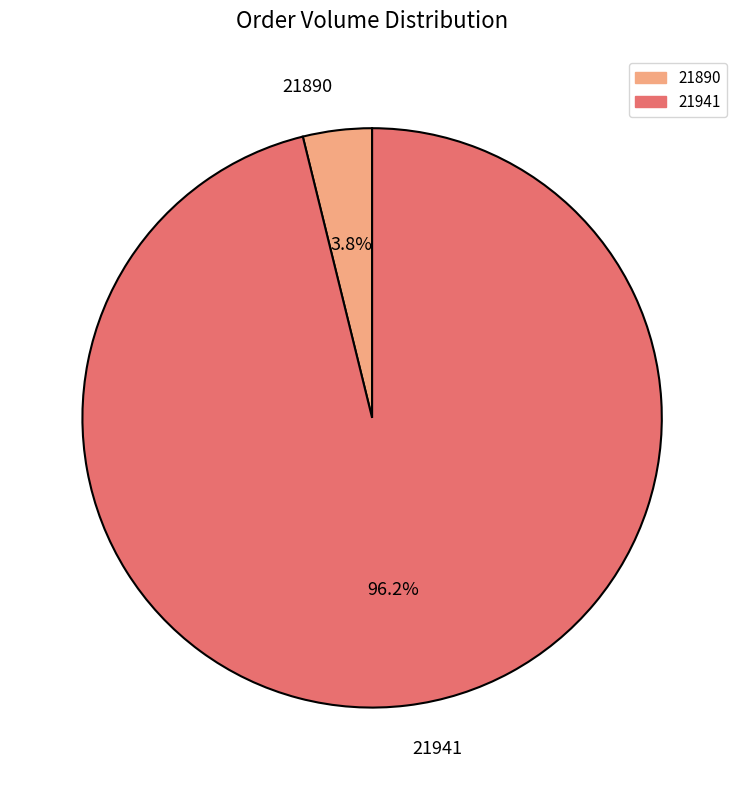

Which category has the biggest portion of the pie?

21941